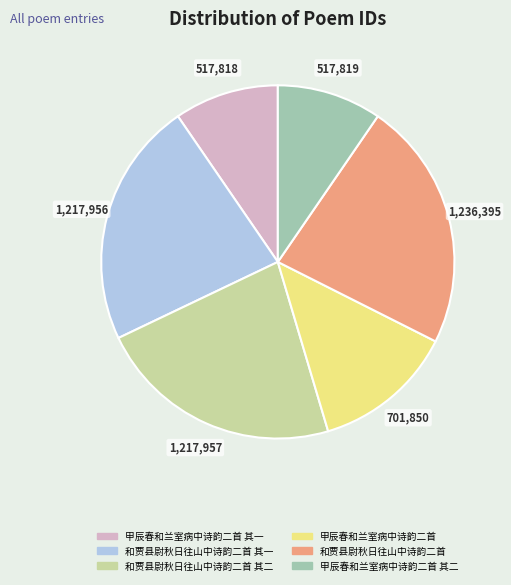

Is it true that 甲辰春和兰室病中诗韵二首 其二 is 10% of the pie?

True